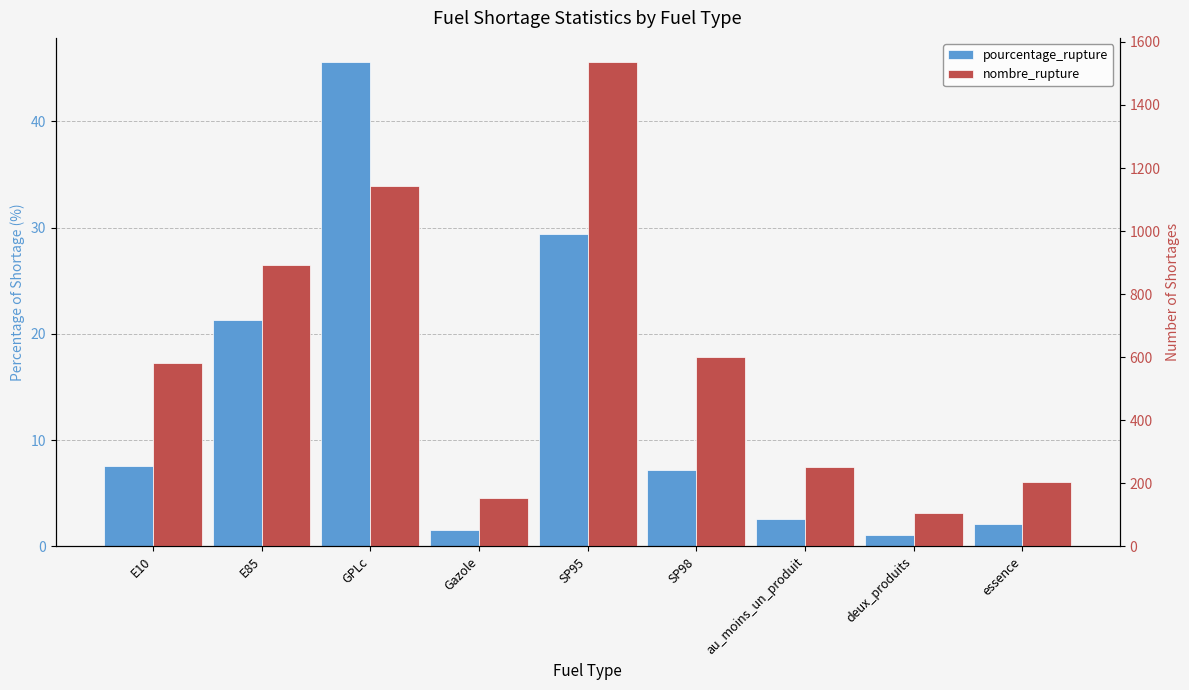

What is the difference between the highest and lowest values at SP95?

1506.6